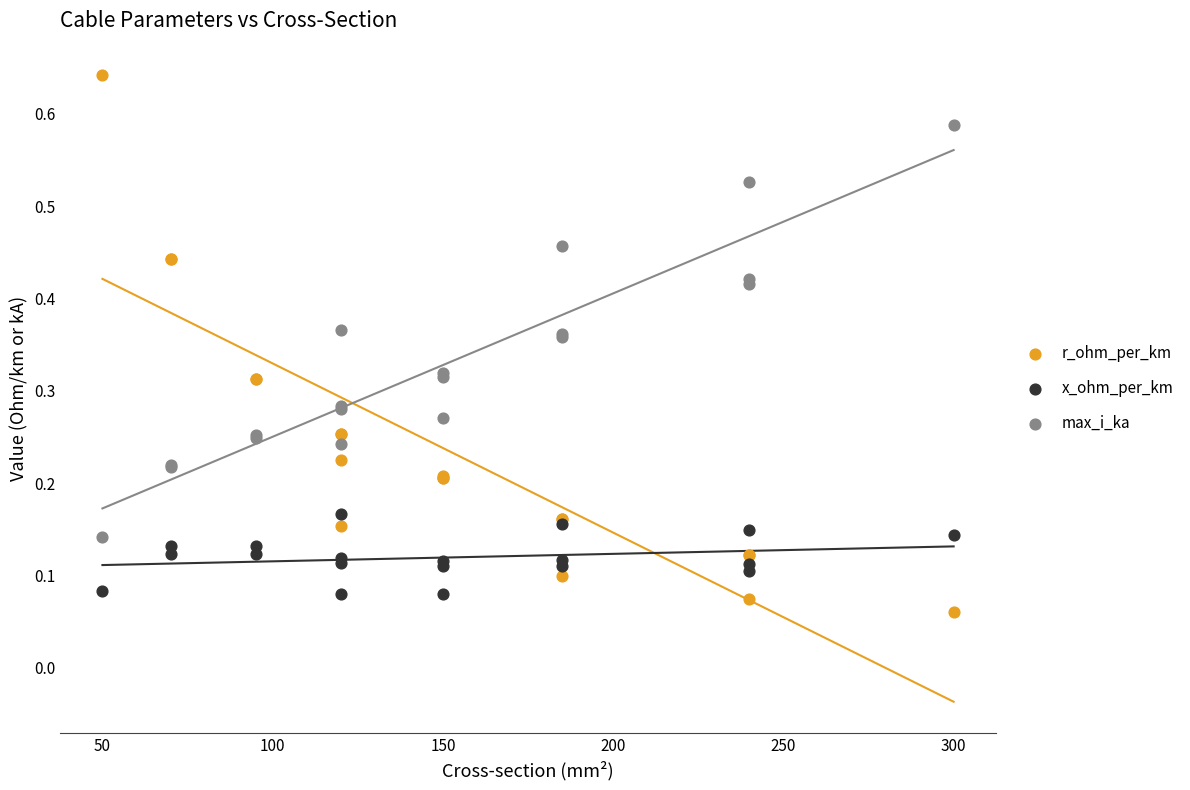

Which series contains the highest Y value?

r_ohm_per_km